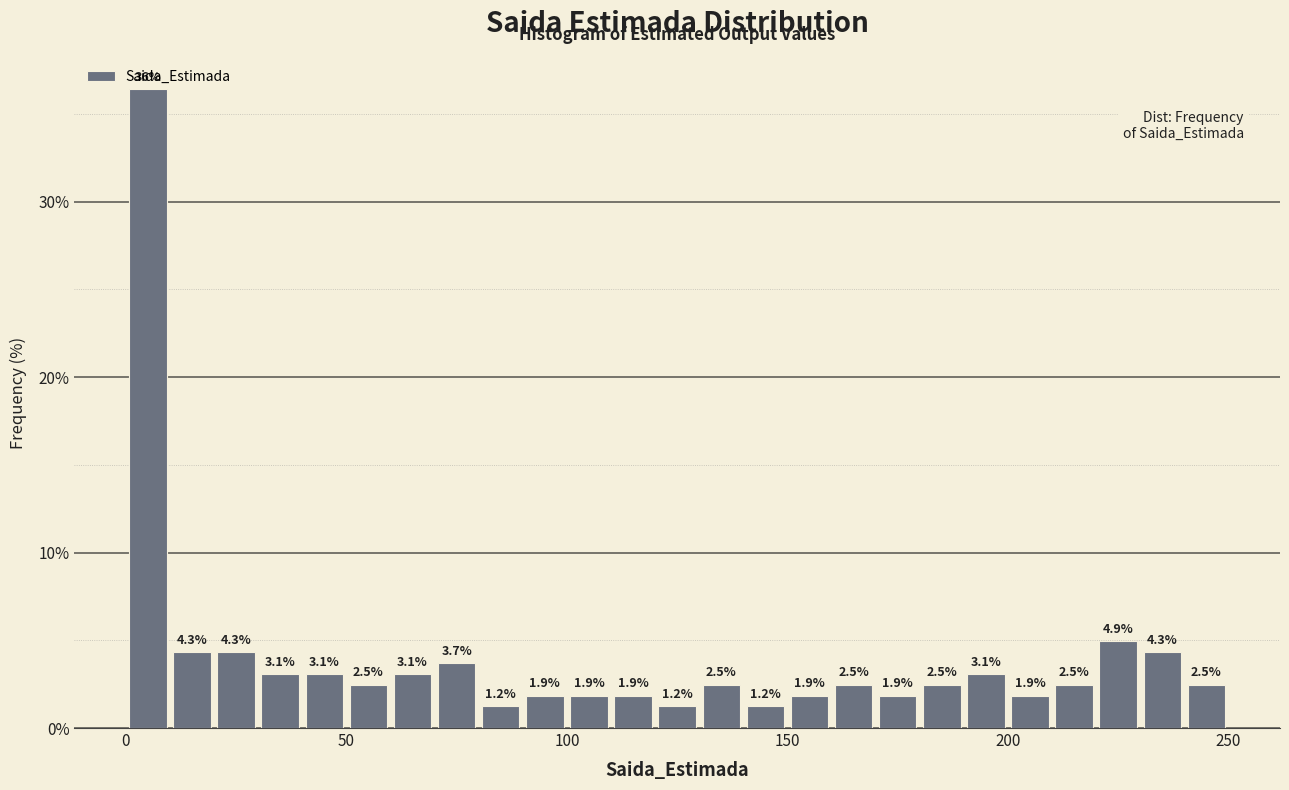

Around what value on the x-axis is the tallest bar? Give the approximate position of its centre, as read against the axis.

5